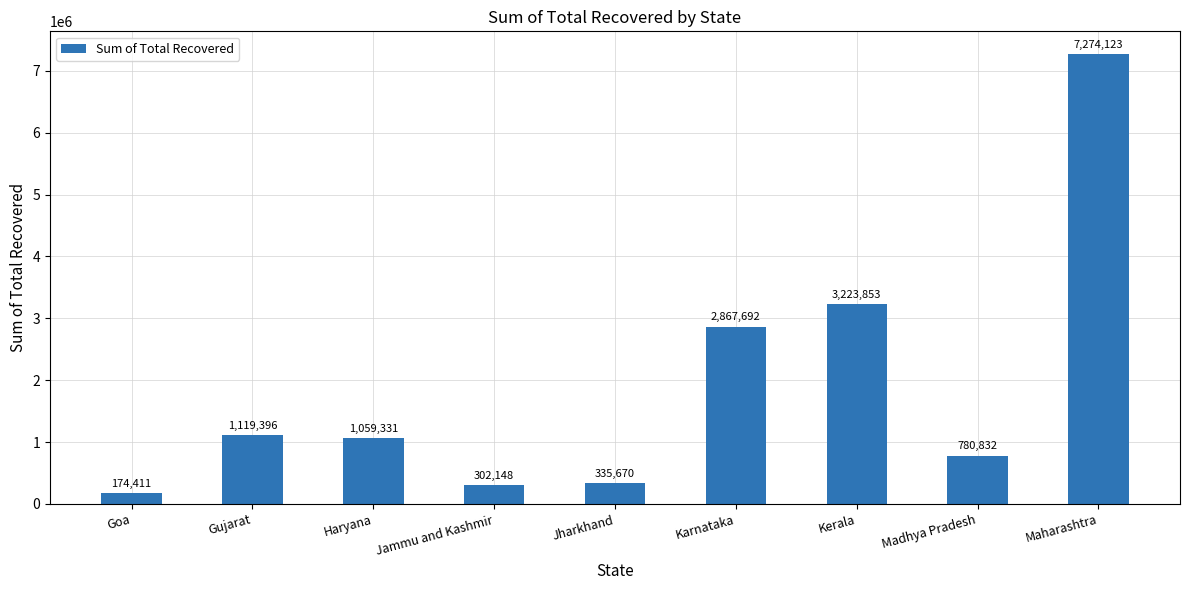

What is the label of the 2nd bar from the left?

Gujarat